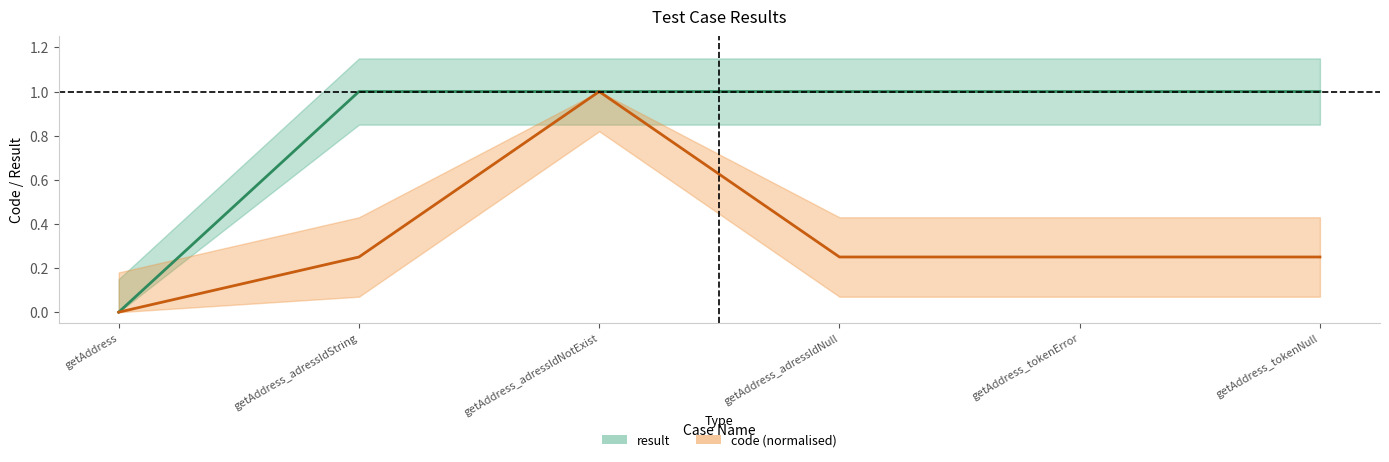

Reading left to right, list all the values displayed in this chart.

result: getAddress=0.0	getAddress_adressIdString=1.0	getAddress_adressIdNotExist=1.0	getAddress_adressIdNull=1.0	getAddress_tokenError=1.0	getAddress_tokenNull=1.0
code (normalised): getAddress=0.0	getAddress_adressIdString=0.3	getAddress_adressIdNotExist=1.0	getAddress_adressIdNull=0.3	getAddress_tokenError=0.3	getAddress_tokenNull=0.3